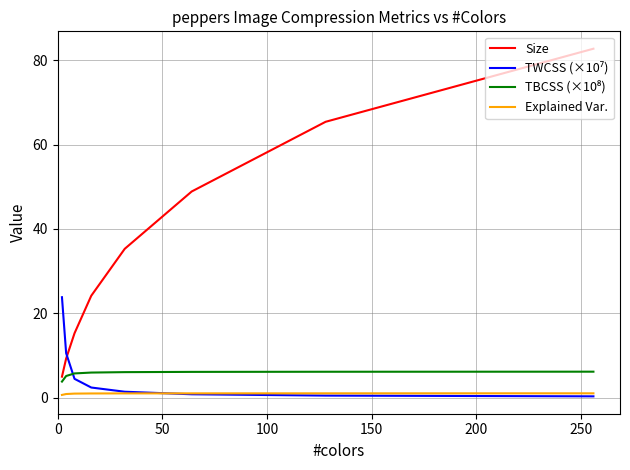

What is the greatest value displayed?

82.8